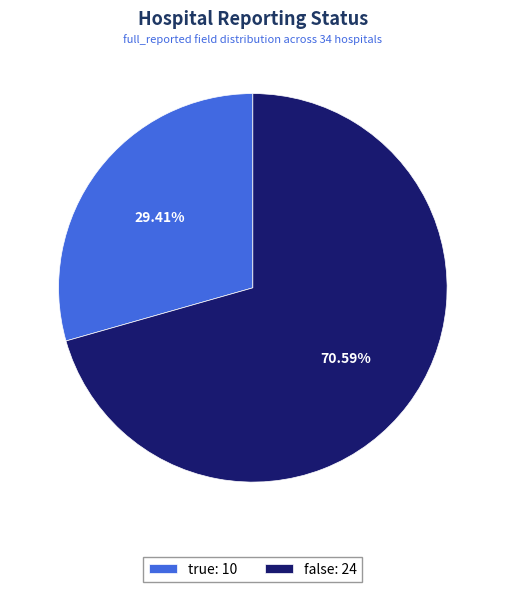

Is there a majority slice in this chart?

Yes